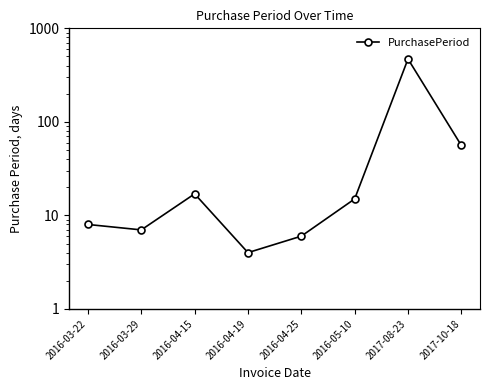

How many points are higher than both their immediate neighbors (excluding endpoints)?

2